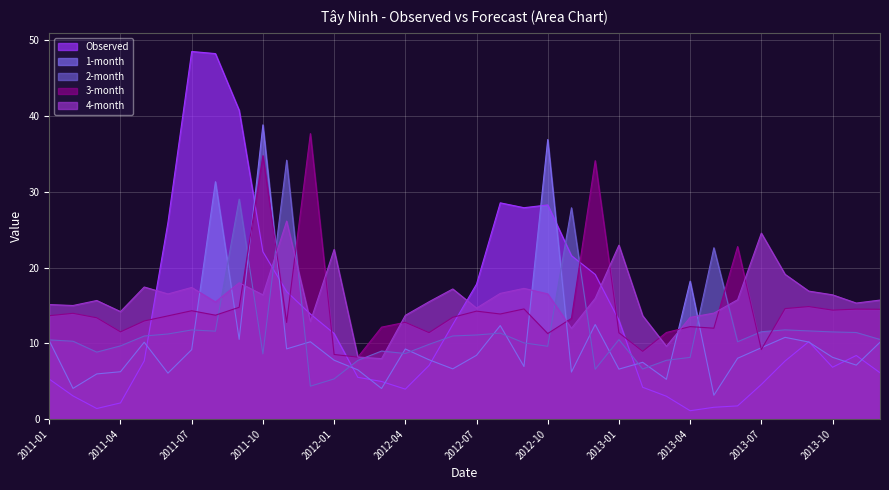

What are all the series names shown in the legend?

Observed, 1-month, 2-month, 3-month, 4-month